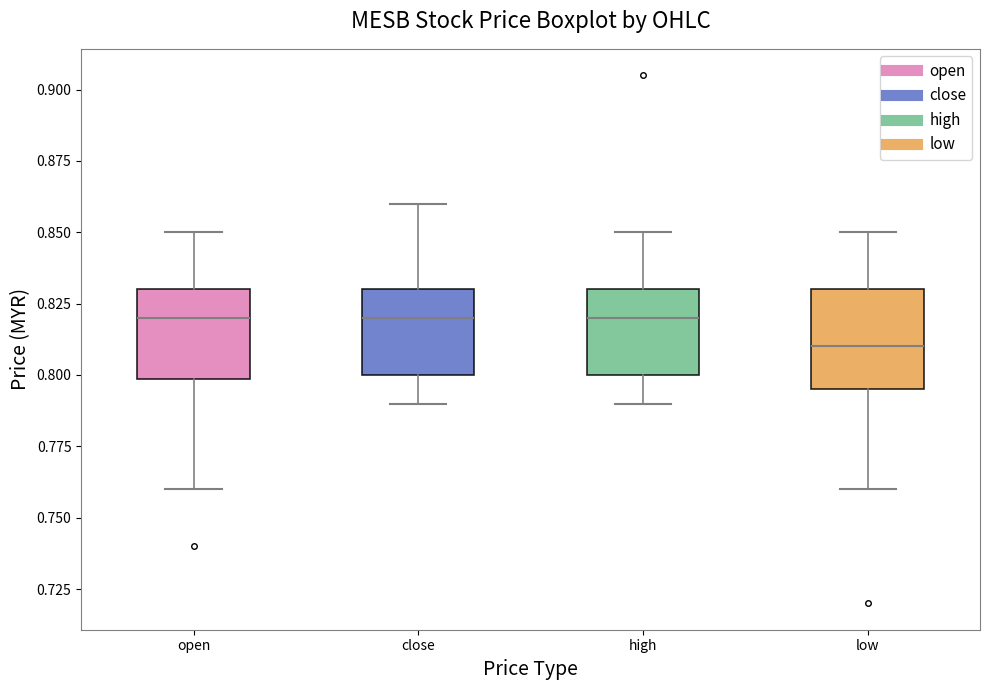

Where does the median line of the box for low sit on the y-axis? The values are not printed on the chart, so give them approximately, as read against the axis.

0.810